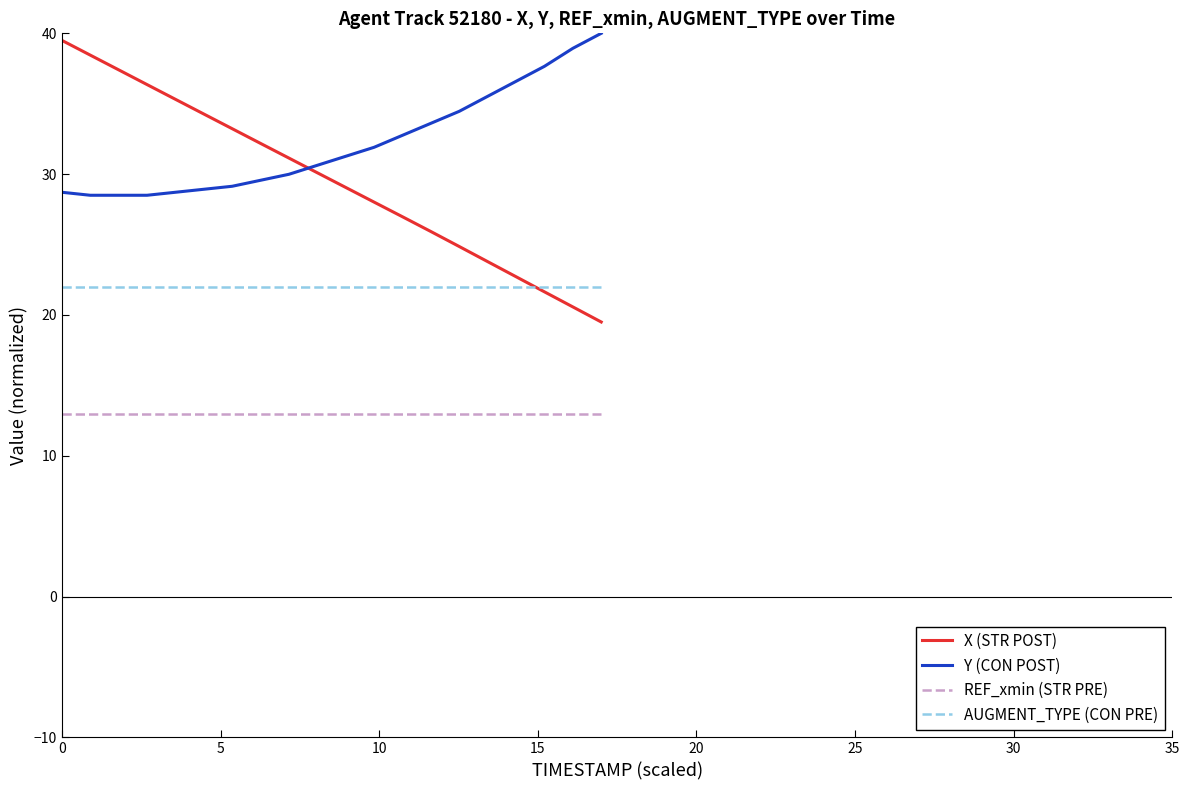

Which series has the widest spread of values?

X (STR POST)